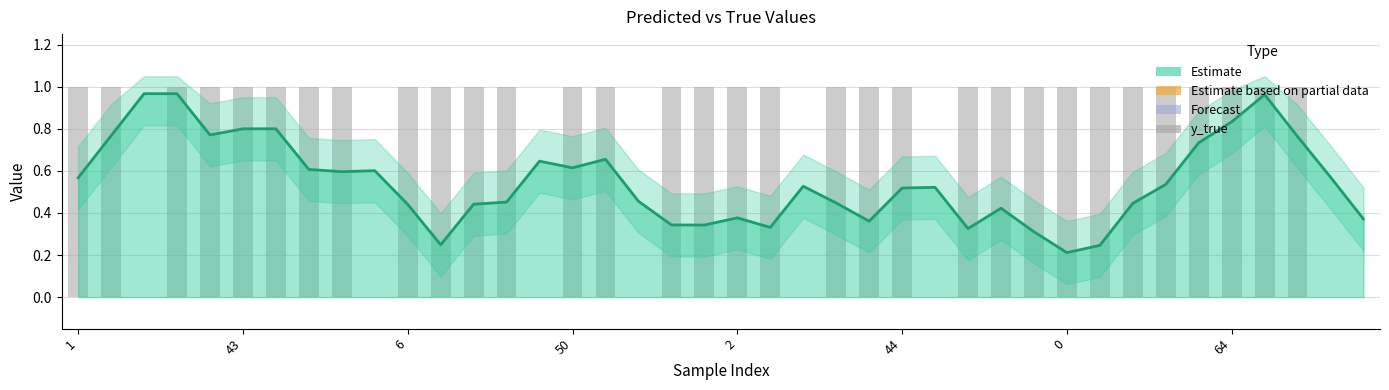

Which series has the largest total across all categories?

y_true